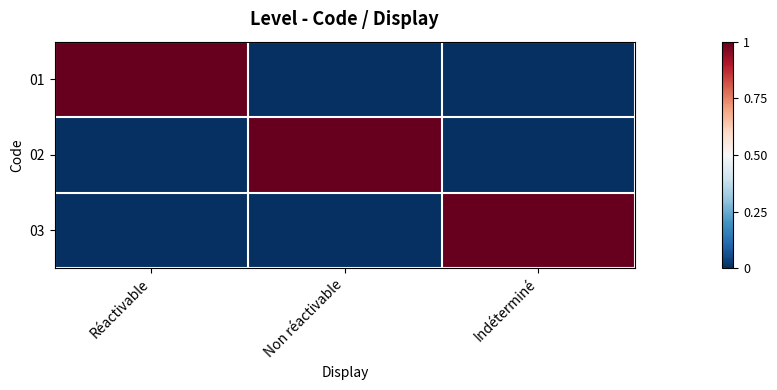

Between Réactivable and Non réactivable, which is larger?

Réactivable